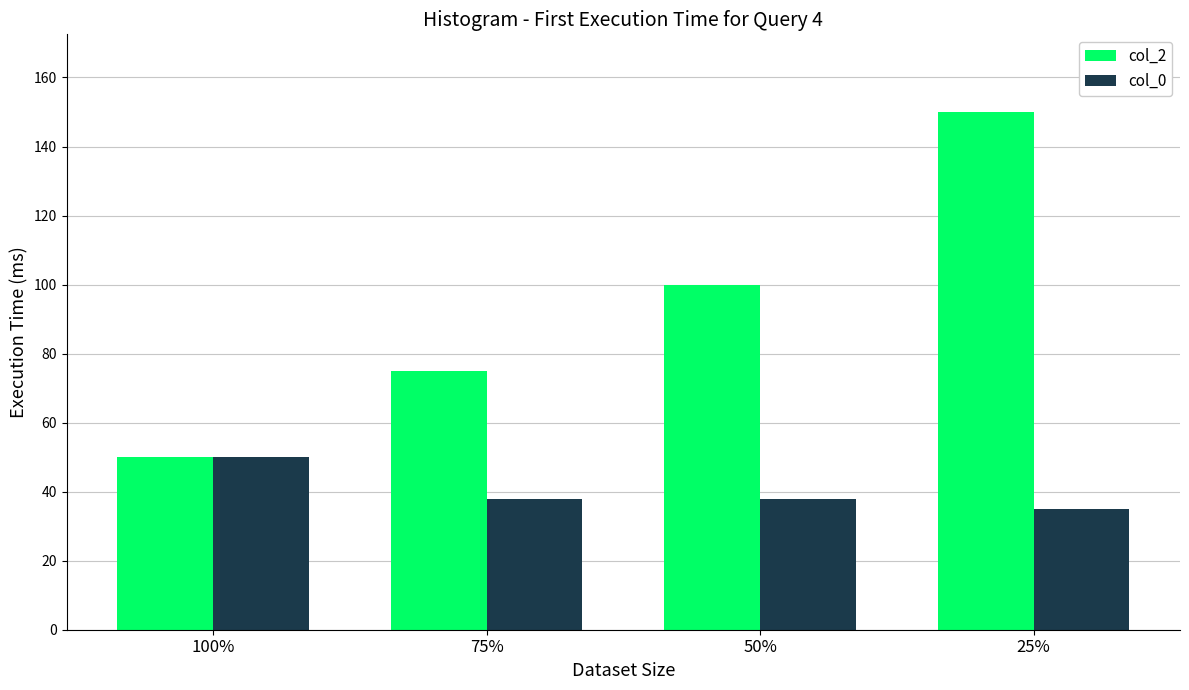

The value of col_2 at 25% is 150. True or false?

True